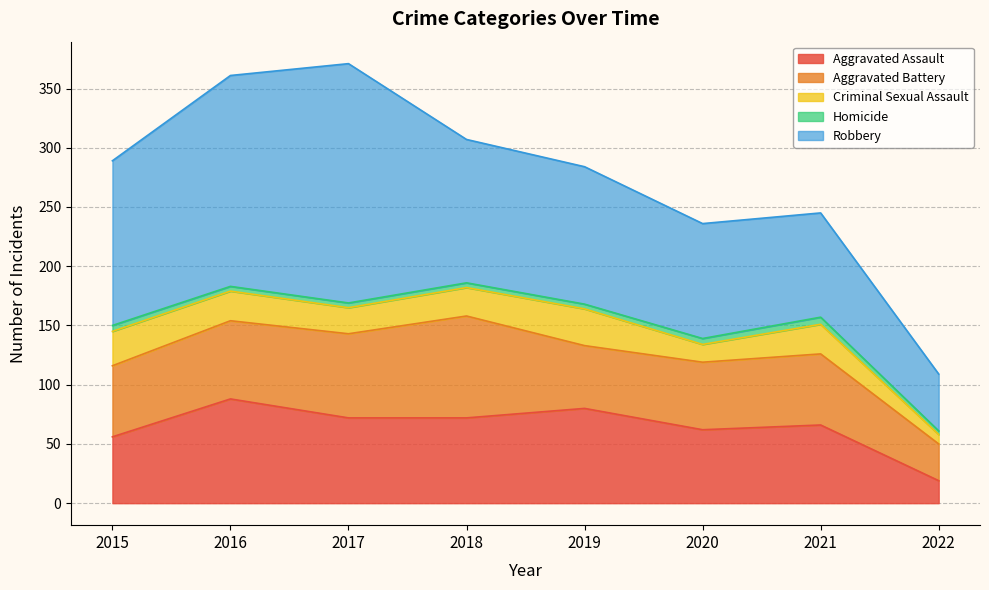

What value does the Robbery series have at 2020, to the nearest 10?

100